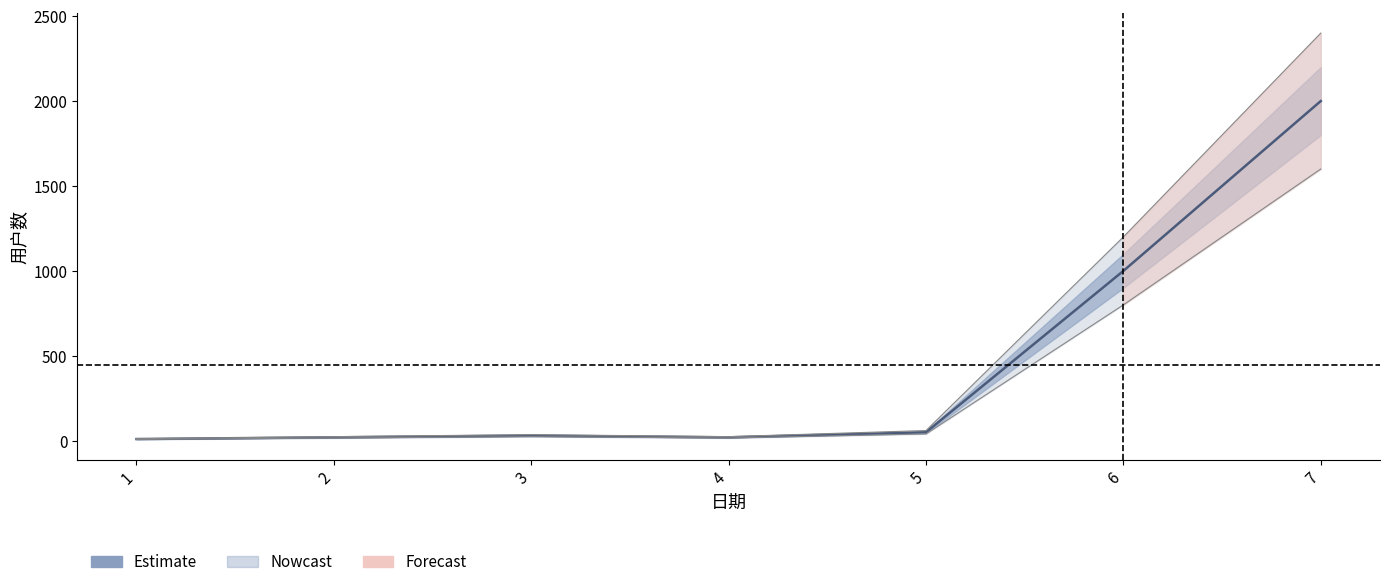

What is the sum of all values?

3130